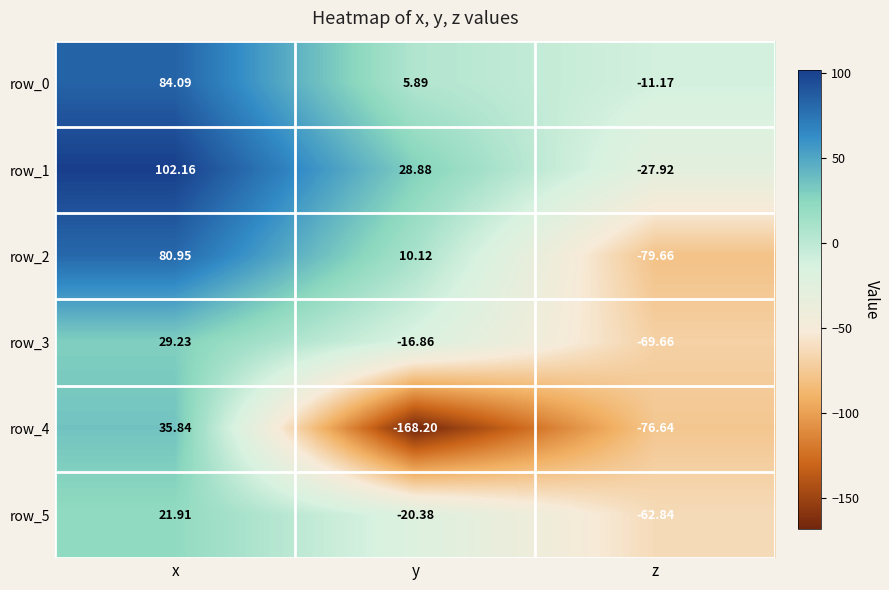

True or false: row_3 has a value of -8.5 at y.

False